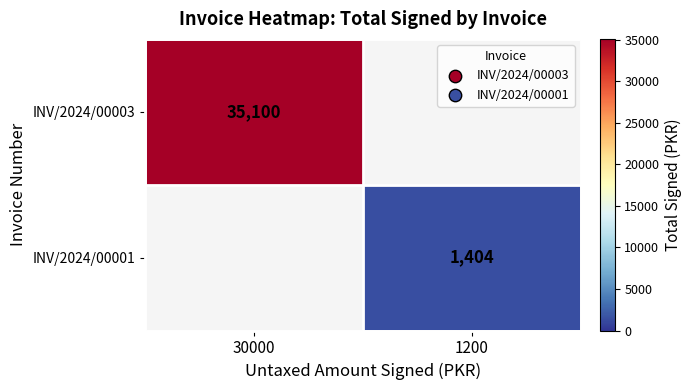

Which category has the highest value across all series?

30000